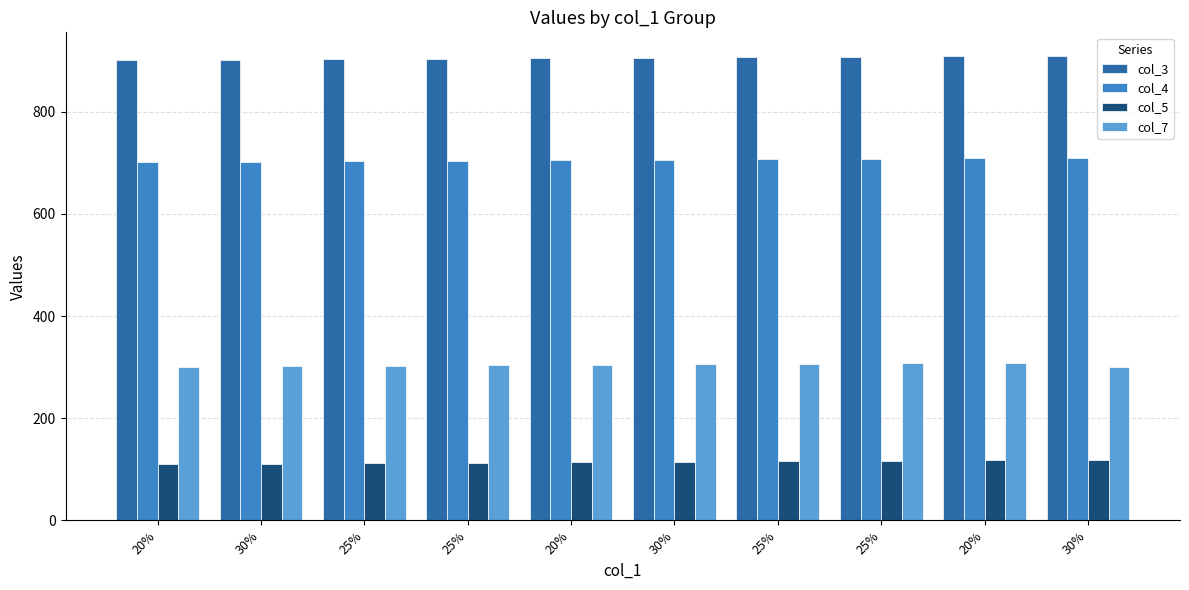

Are the bars horizontal?

No